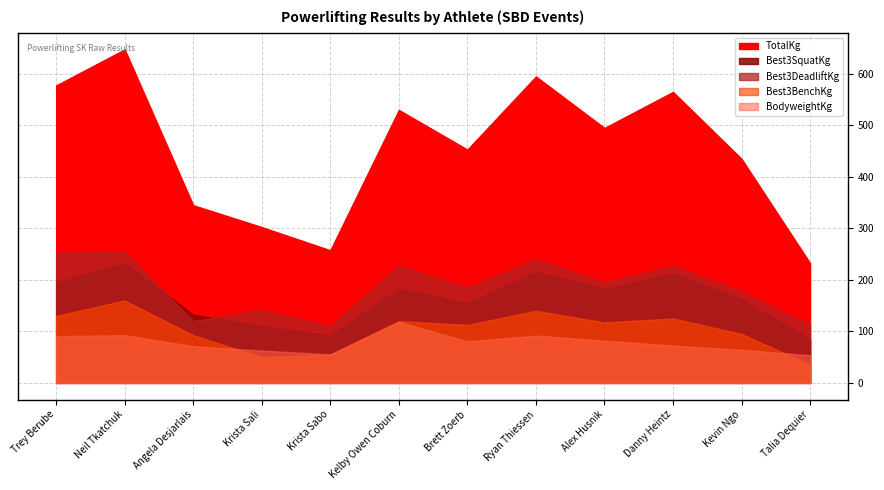

At Alex Husnik, list the series in order from smallest to largest.

BodyweightKg, Best3BenchKg, Best3SquatKg, Best3DeadliftKg, TotalKg